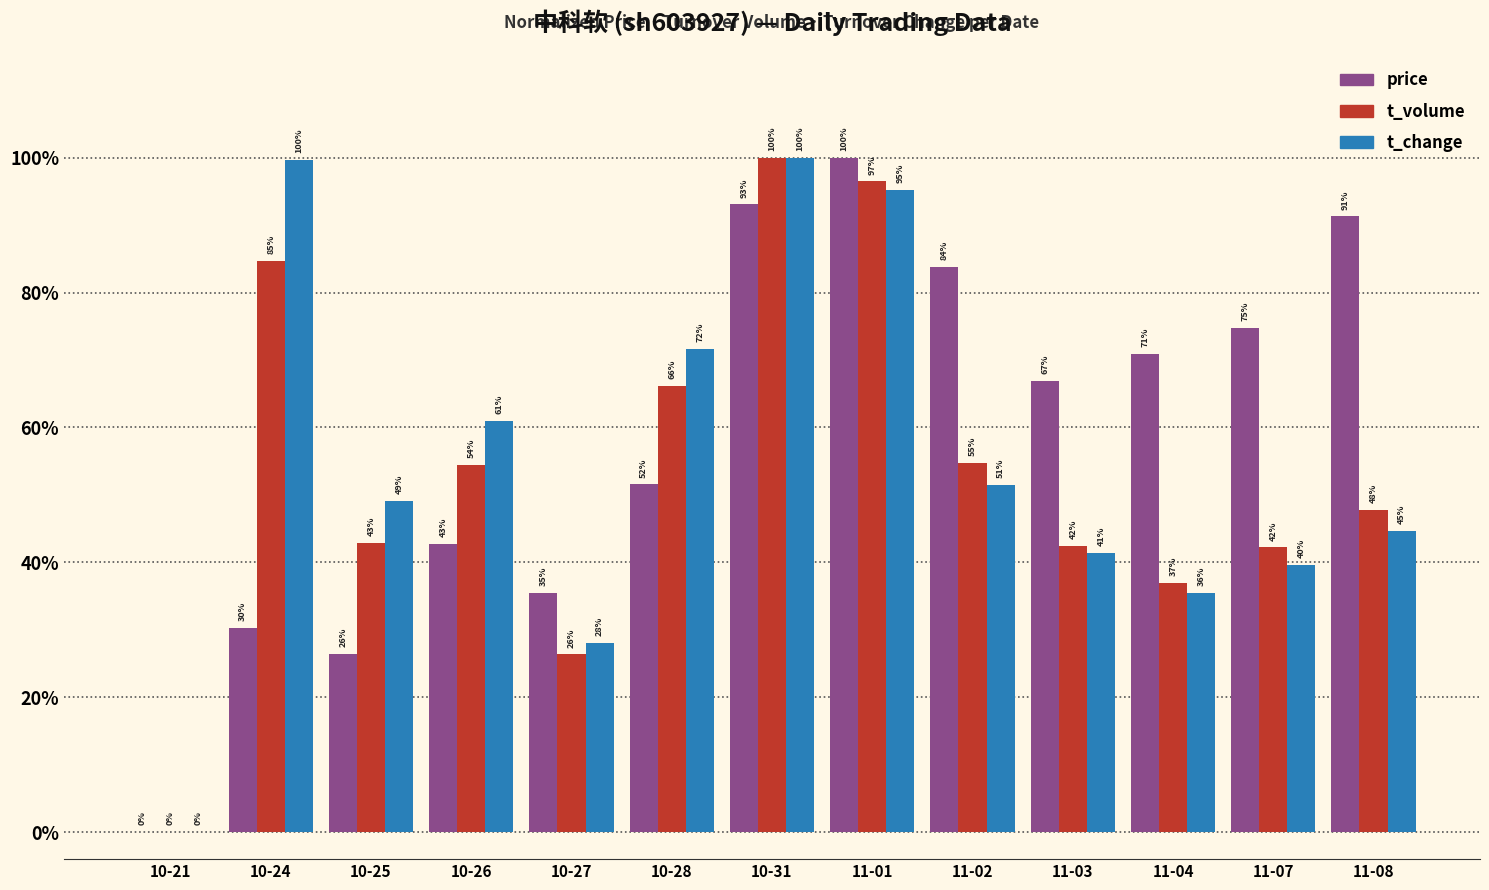

How many categories are shown in the chart?

13